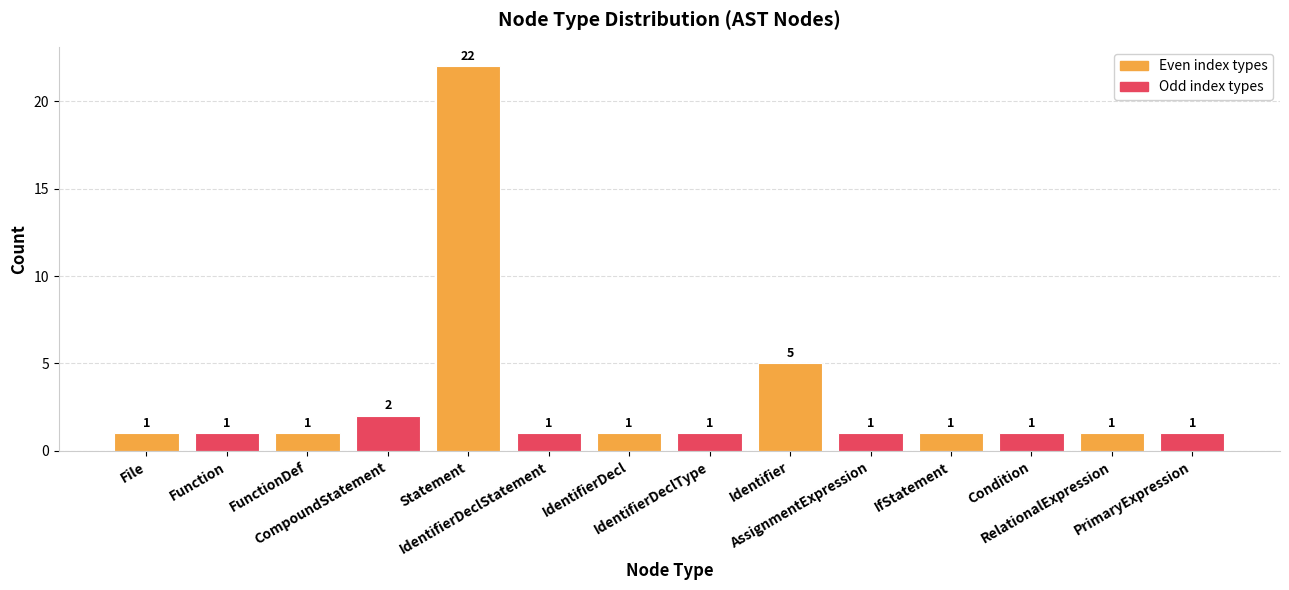

What is the value of the 9th bar from the left?

5